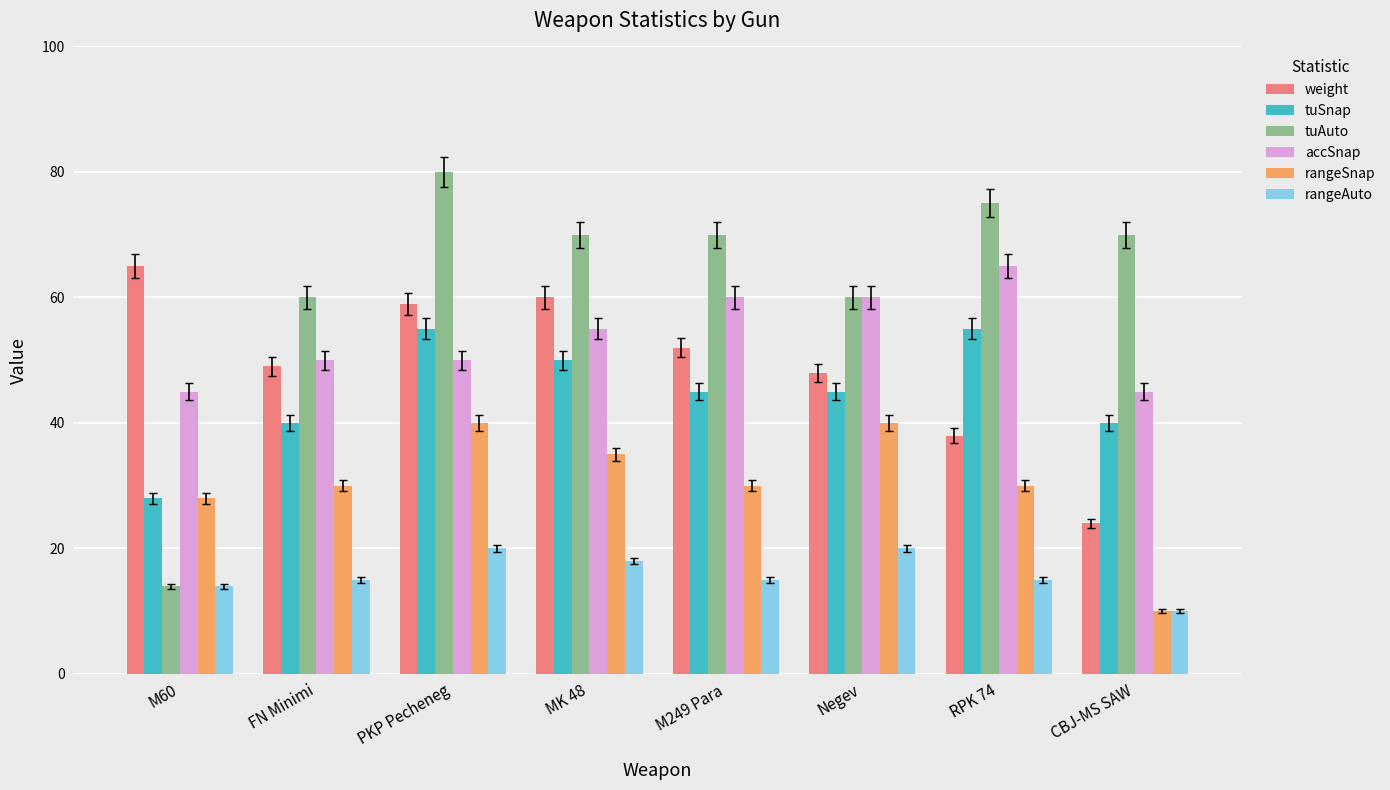

At how many categories does at least one series exceed 22?

8